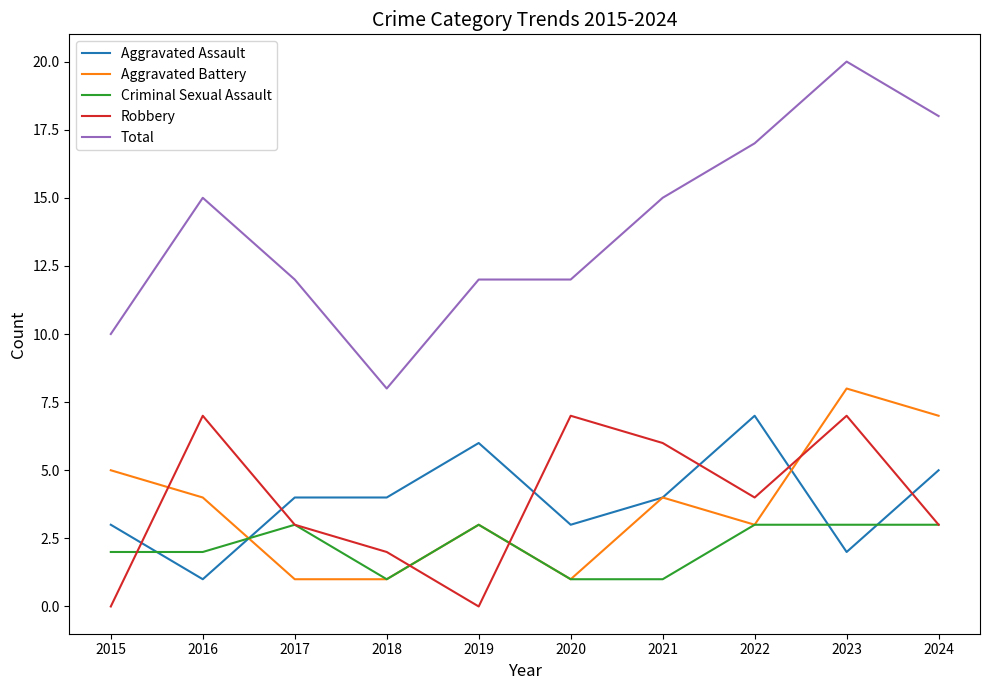

What are all the series names shown in the legend?

Aggravated Assault, Aggravated Battery, Criminal Sexual Assault, Robbery, Total